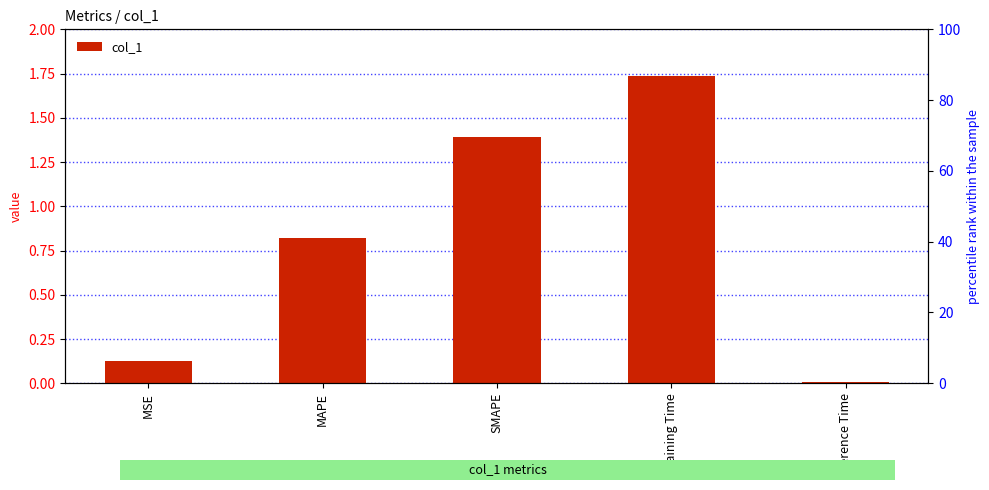

Reading left to right, what are all the values shown in this chart?

MSE=0.1	MAPE=0.8	SMAPE=1.4	Training Time=1.7	Inference Time=0.0